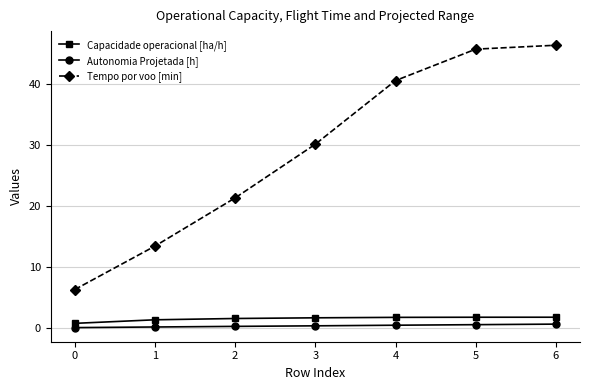

What is the greatest value displayed?

46.3